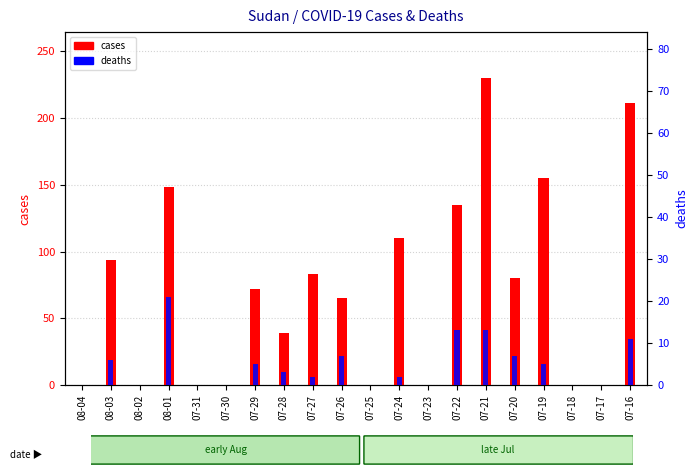

Which series changed the most between 07-24 and 07-20?

cases